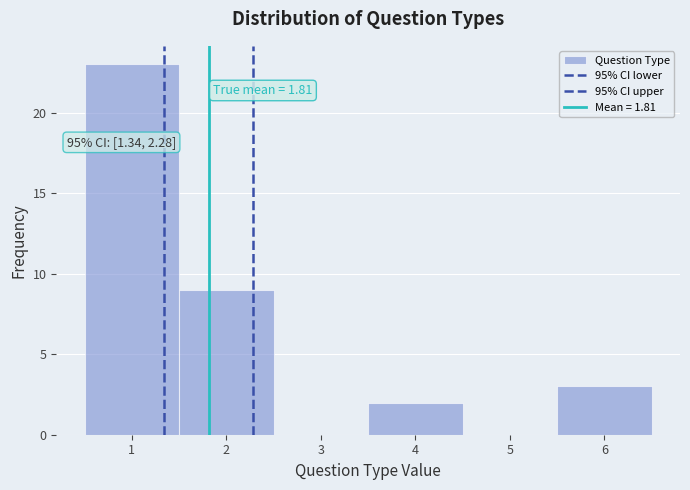

Over which range of the x-axis is the bar tallest?

0.5 to 1.5